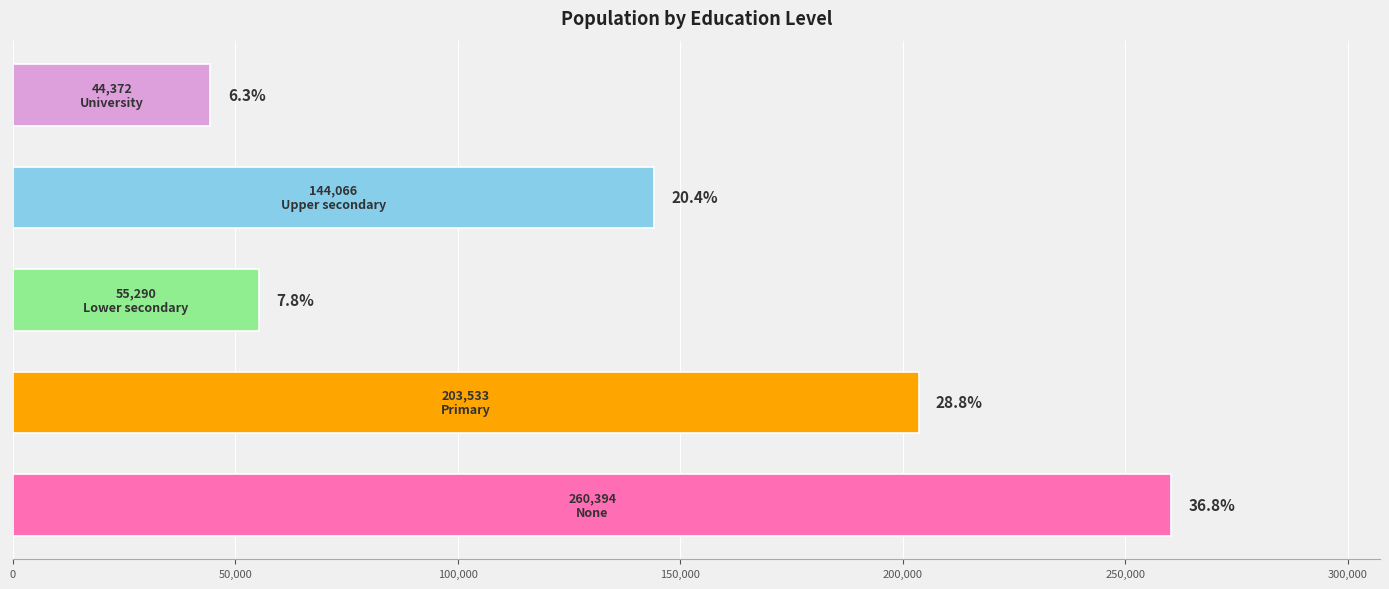

How many bars are there in total?

5